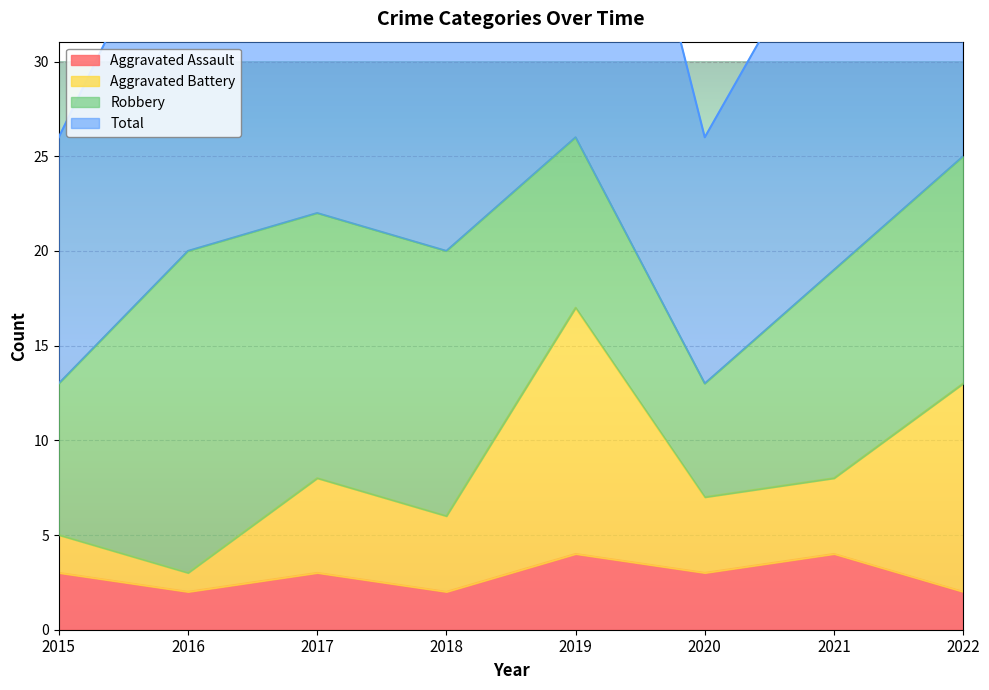

True or false: Aggravated Assault has a value of 3 at 2020.

True